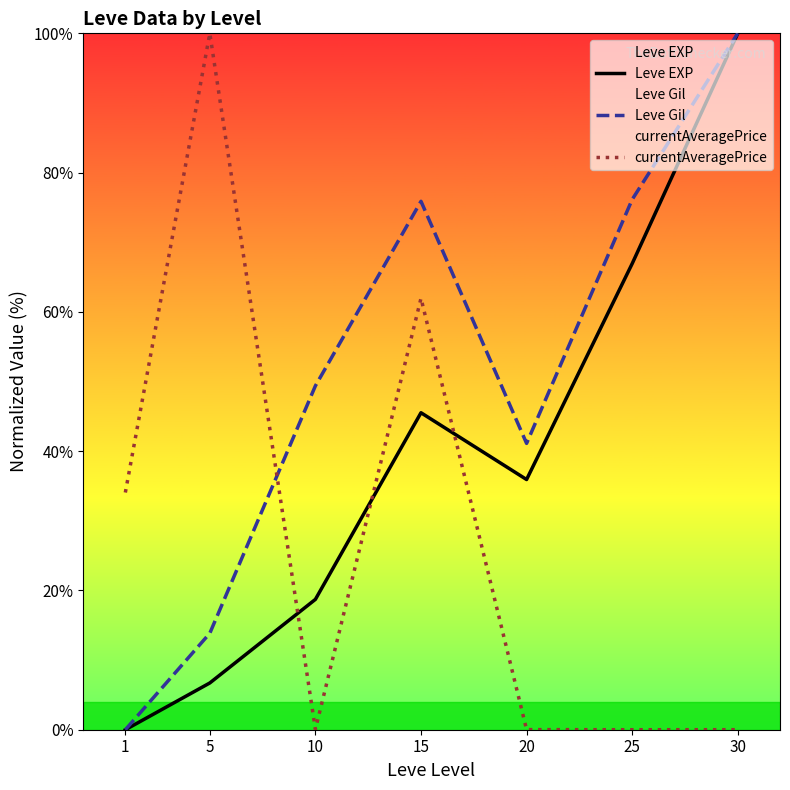

What is the difference between the highest and lowest values at 30?

100.0